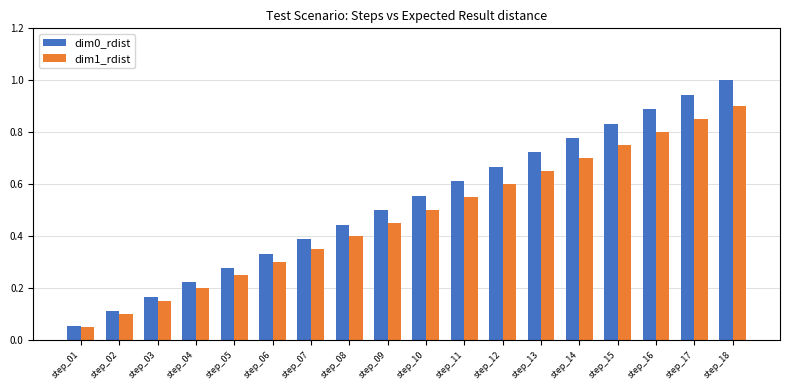

How many categories are shown in the chart?

18